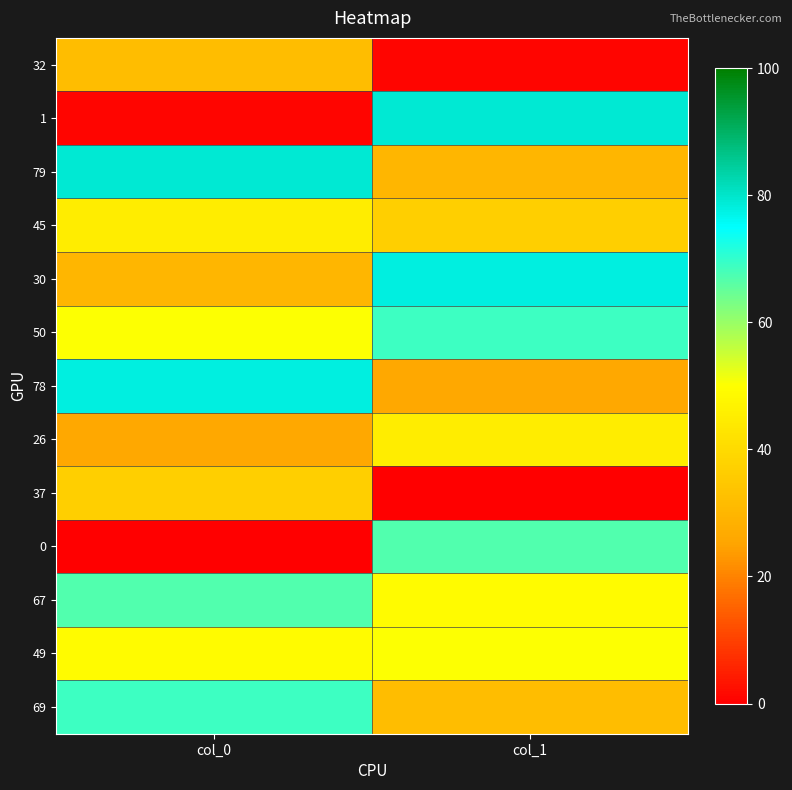

What is the total value across all series at col_0?

563